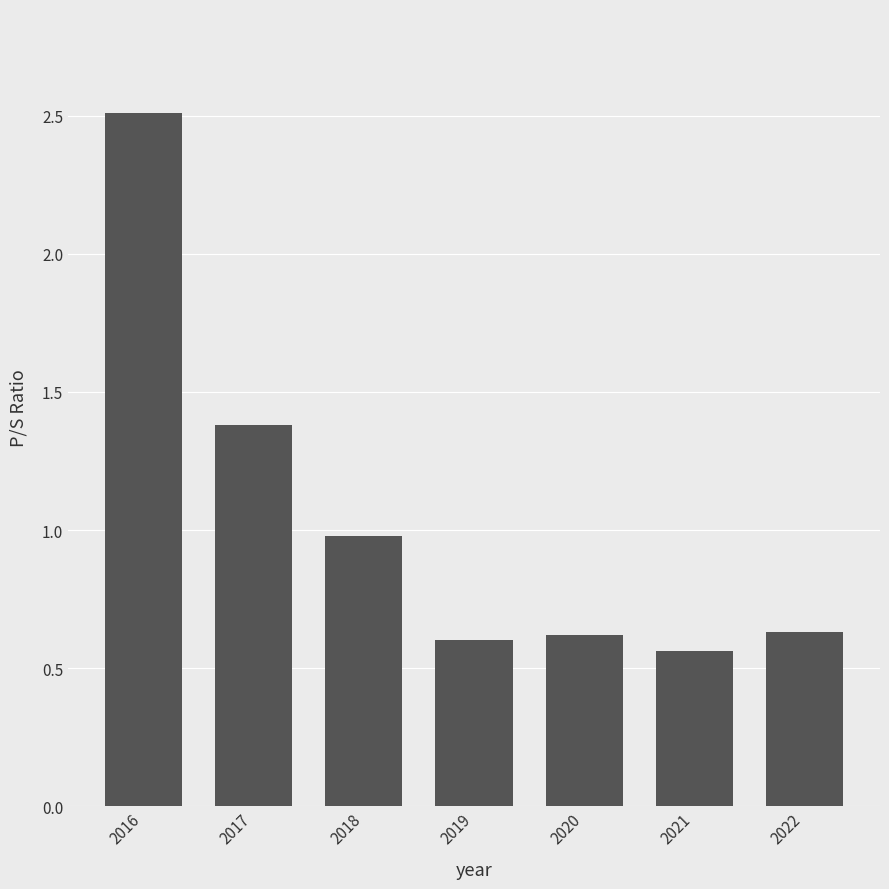

What is the maximum value shown in the chart?

2.5